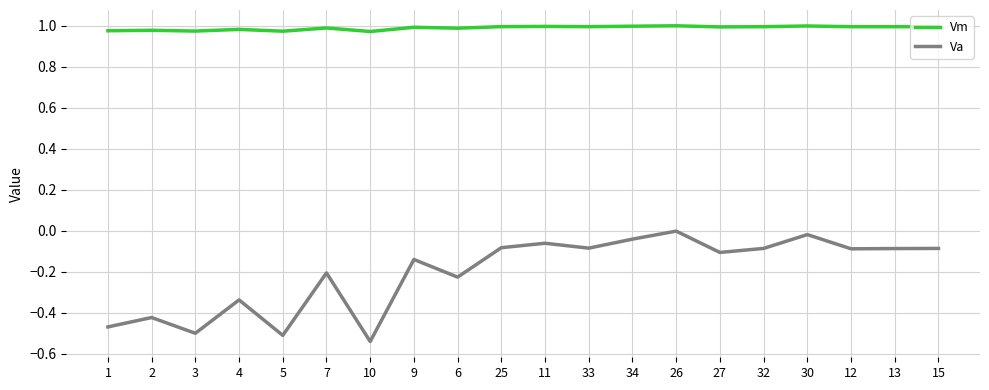

True or false: Vm and Va intersect in this chart.

False